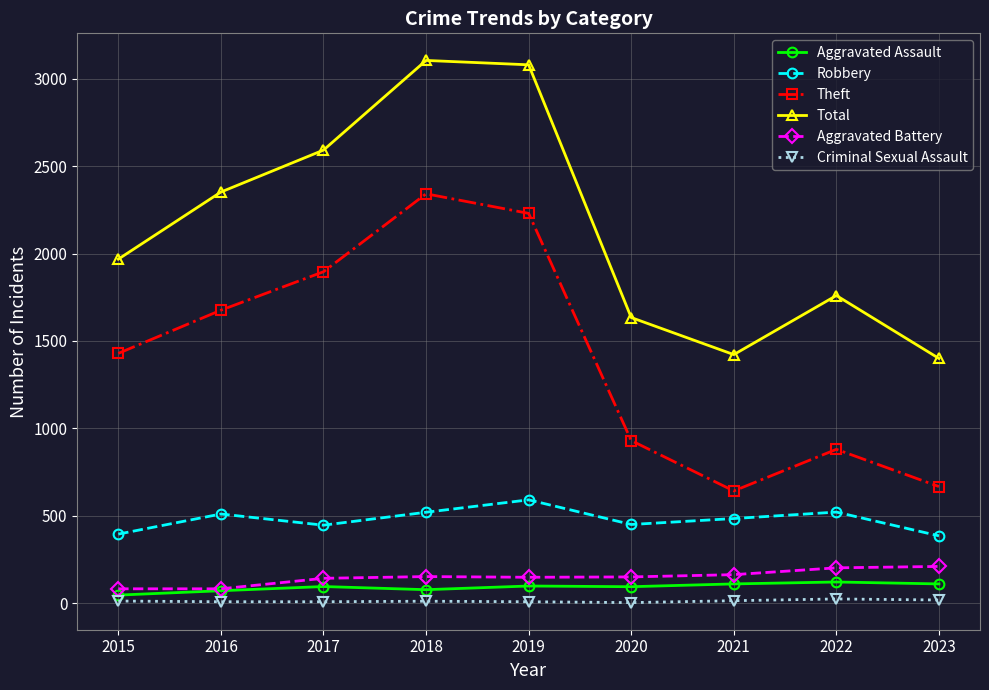

How many lines are shown in the chart?

6